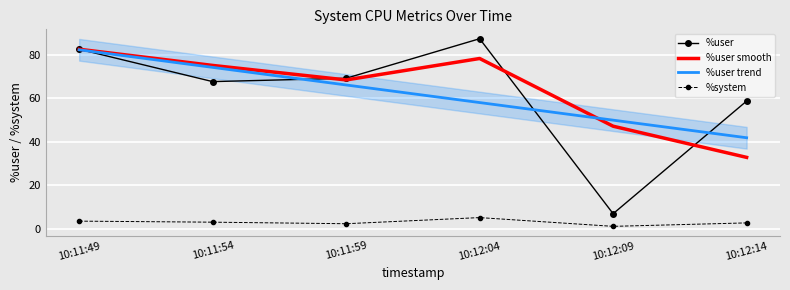

What is the total value across all series at 10:12:09?

105.3